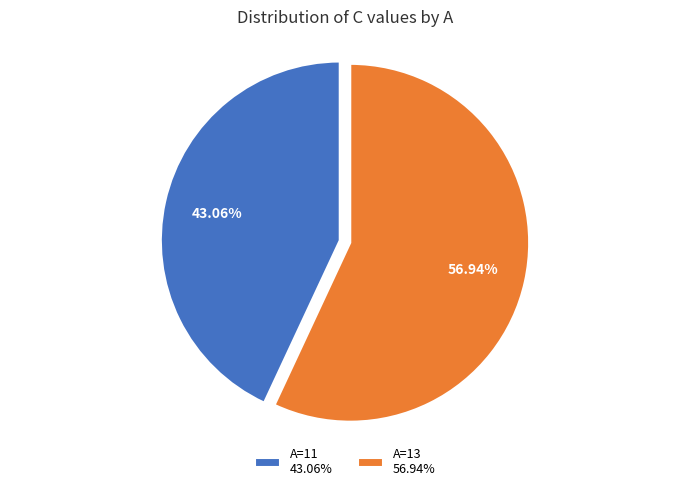

Rank the categories by value from highest to lowest.

A=13 56.94%, A=11 43.06%